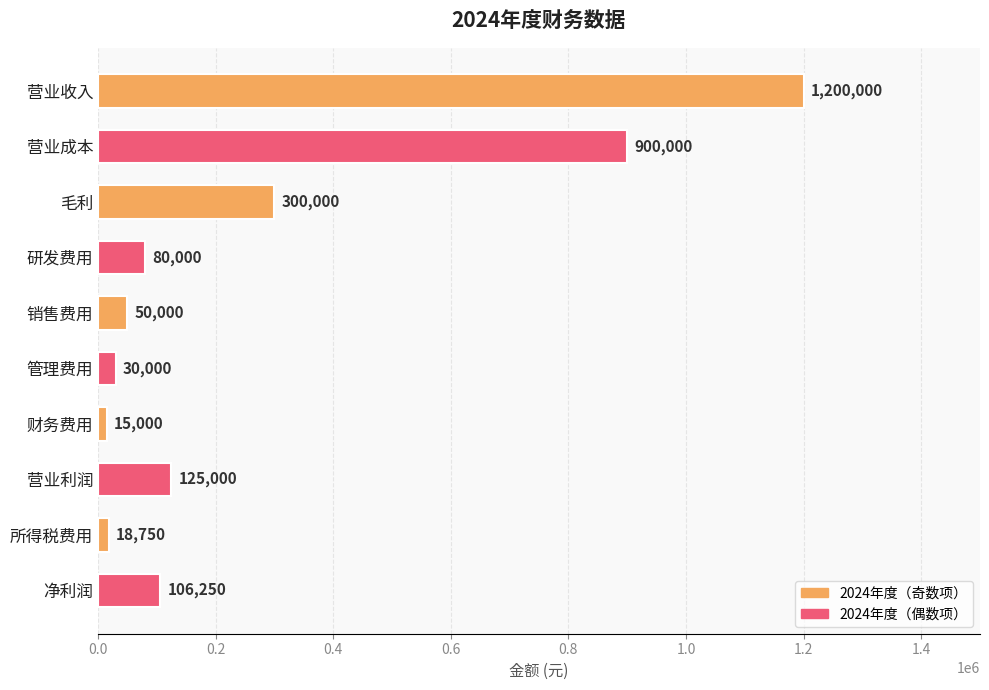

What is the sum of all values?

2825000